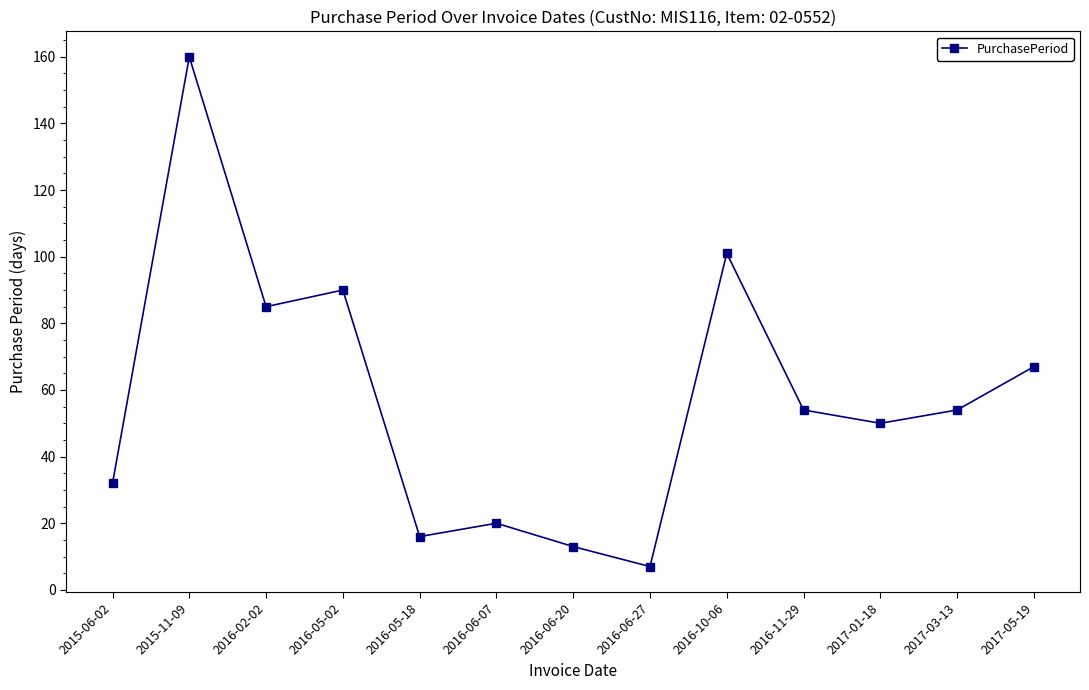

Where does the data first go above 54?

2015-11-09